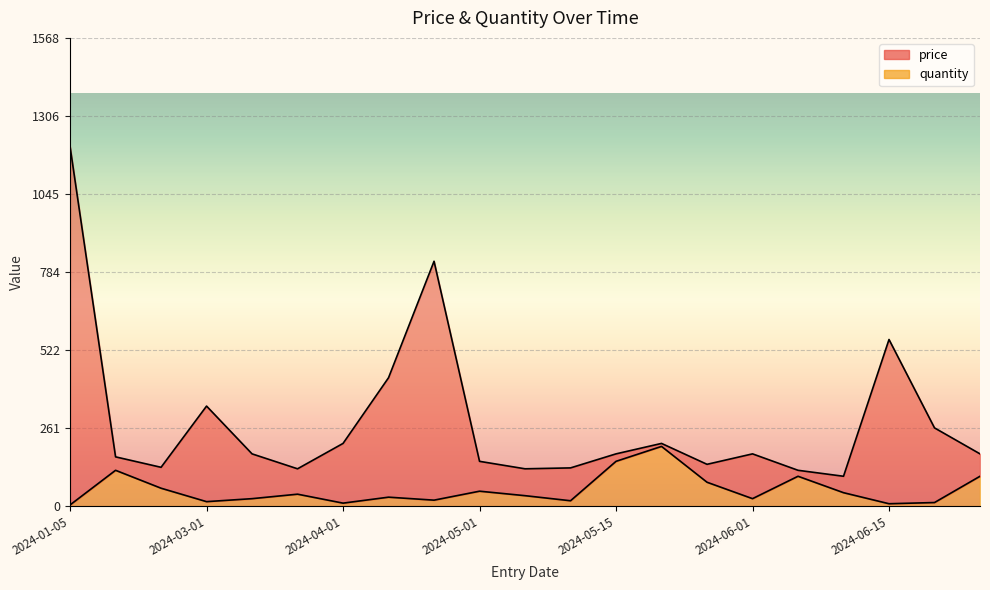

True or false: quantity has more than 1 points higher than both neighbors.

True